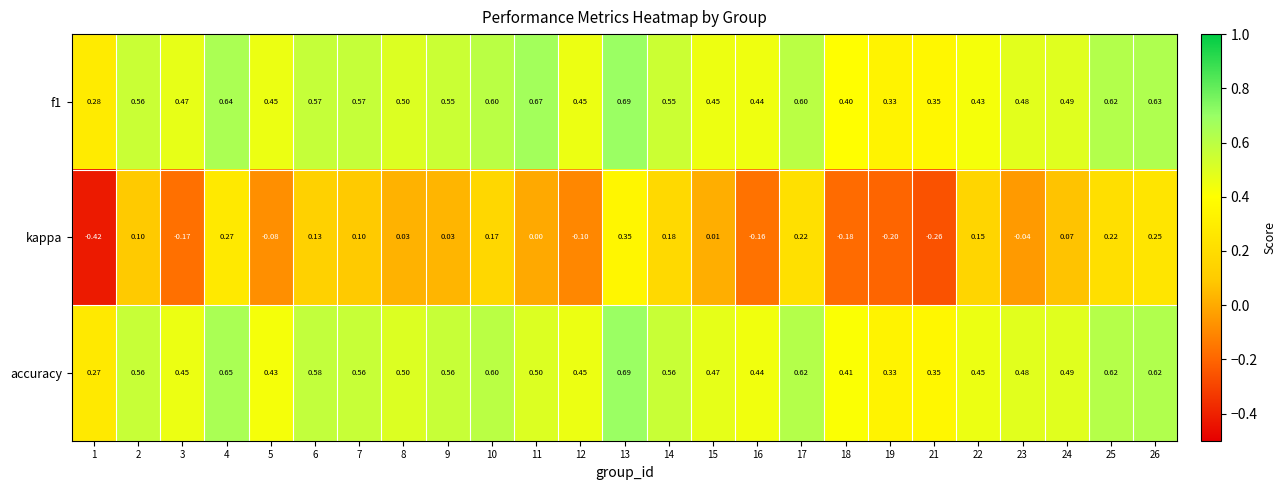

At how many categories does at least one series exceed 0?

25